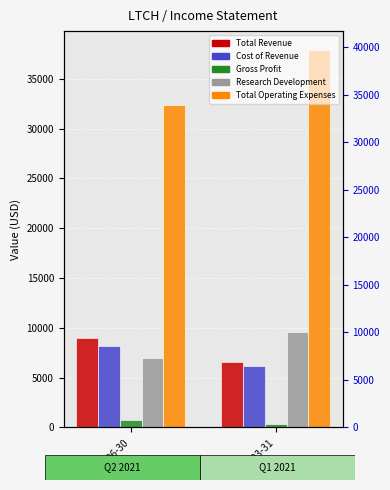

Rank the series at 2021-06-30 from highest to lowest value.

Total Operating Expenses, Total Revenue, Cost of Revenue, Research Development, Gross Profit